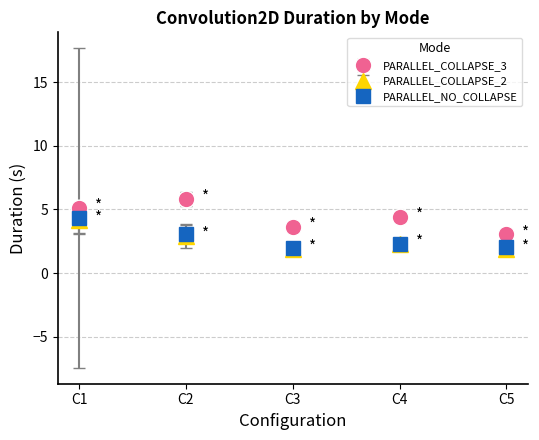

At which label is PARALLEL_COLLAPSE_2 closest to 3?

C2